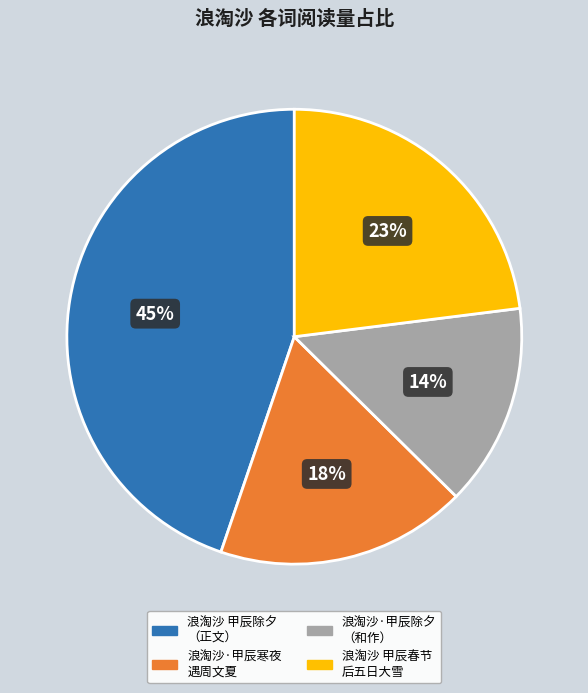

Rank the categories by value from highest to lowest.

浪淘沙 甲辰除夕 （正文）, 浪淘沙 甲辰春节 后五日大雪, 浪淘沙·甲辰寒夜 遇周文夏, 浪淘沙·甲辰除夕 （和作）